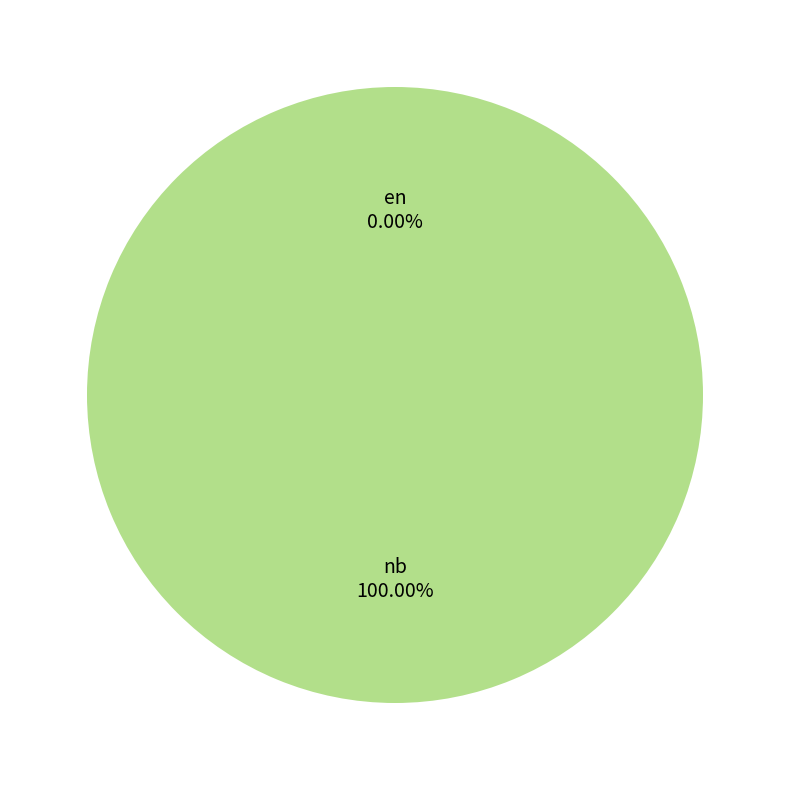

Does any single category account for the majority?

Yes